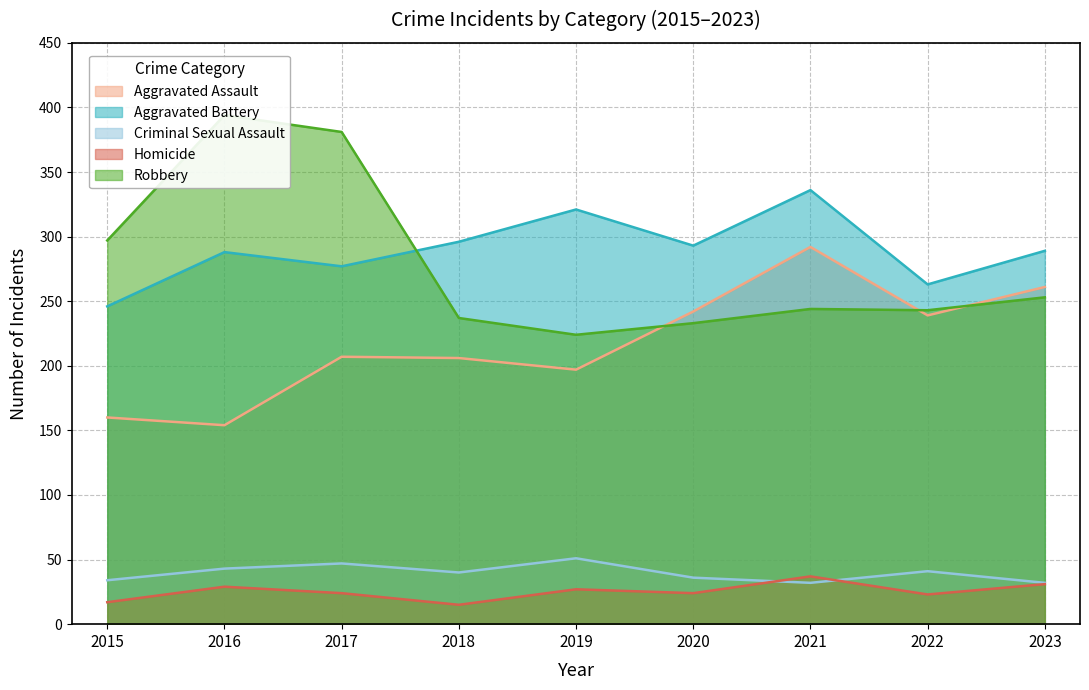

Count the number of categories in the chart.

9